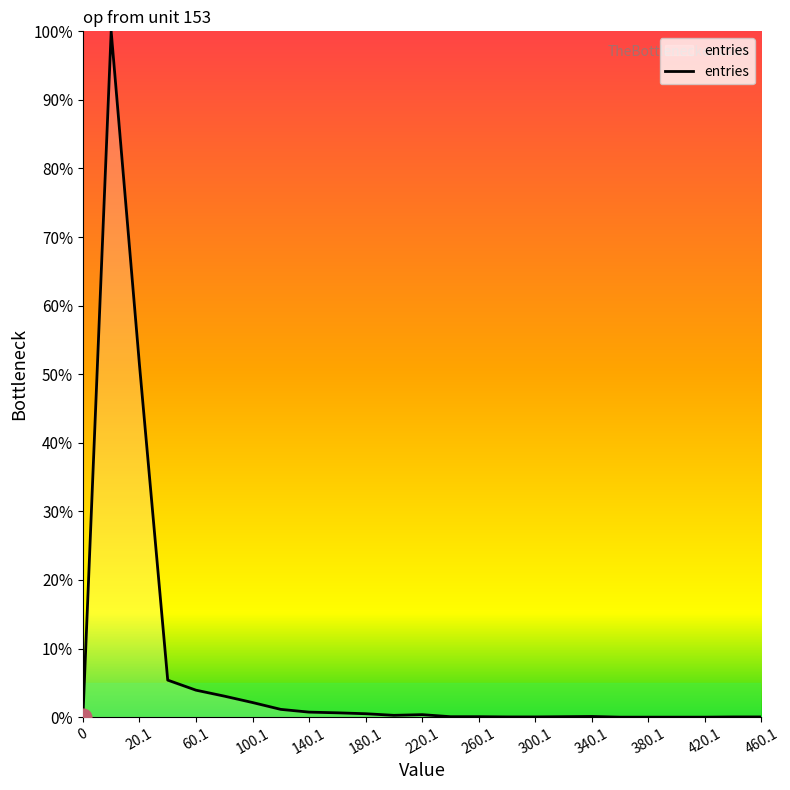

Does the chart display data point markers on the line(s)?

No